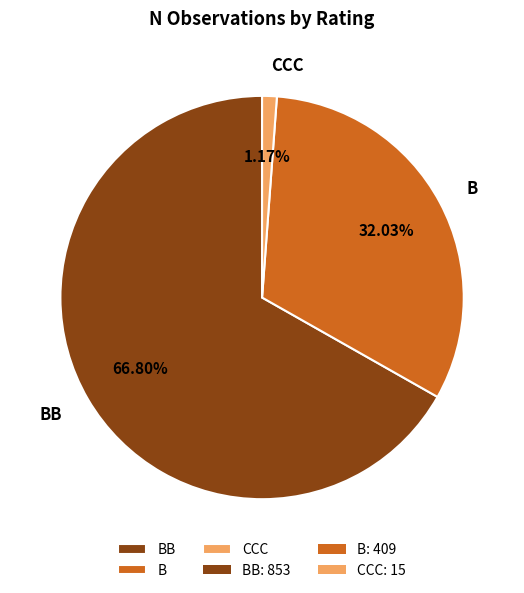

To the nearest percent, what is the average slice percentage?

33%